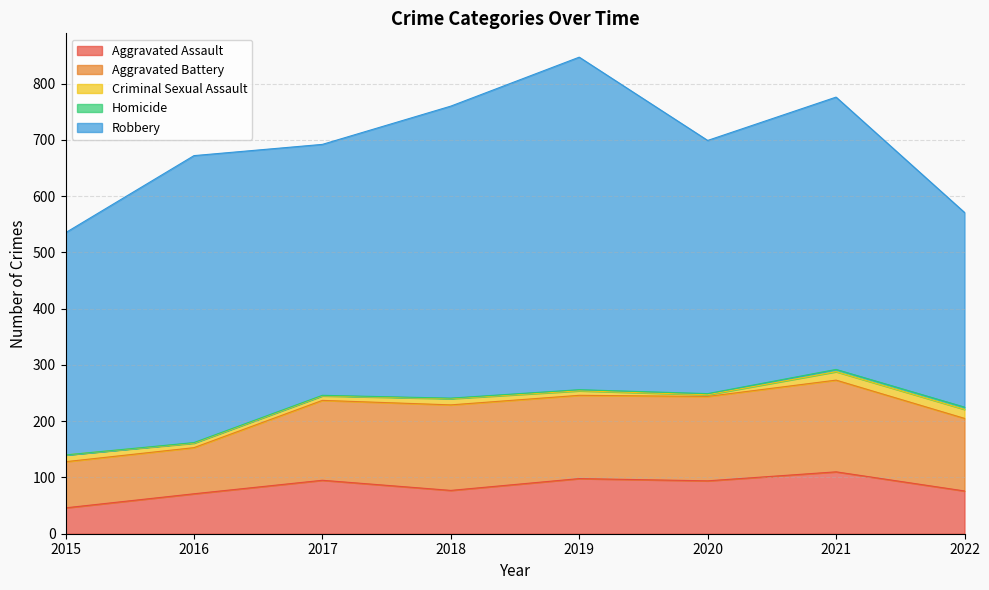

What is the difference between the maximum and second lowest values in the Aggravated Assault series?

39